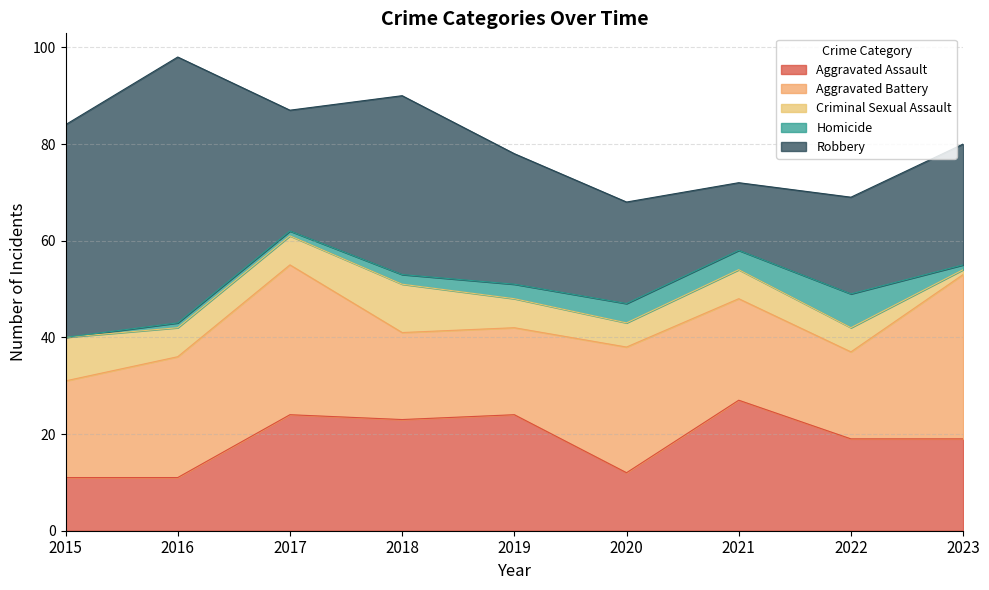

What are all the series names shown in the legend?

Aggravated Assault, Aggravated Battery, Criminal Sexual Assault, Homicide, Robbery